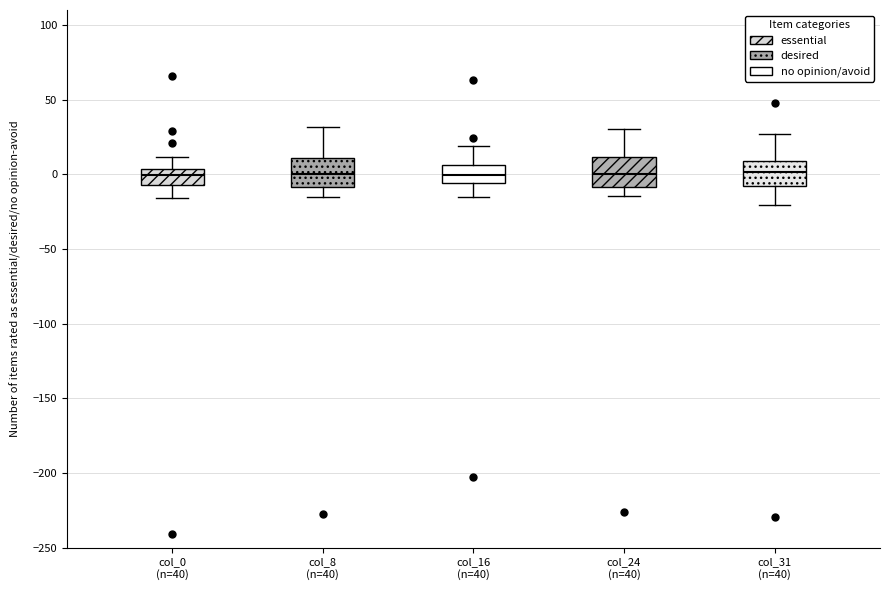

Reading left to right, transcribe this box plot: for each box, give where its median line is, the range the box spans, and where its two whiskers end, as read against the y-axis. The values are not printed on the chart, so give them approximately, as read against the axis.

col_0 (n=40): median 0, box -5 to 5, whiskers -15 to 10
col_8 (n=40): median 0, box -10 to 10, whiskers -15 to 30
col_16 (n=40): median 0, box -5 to 5, whiskers -15 to 20
col_24 (n=40): median 0, box -10 to 10, whiskers -15 to 30
col_31 (n=40): median 0, box -10 to 10, whiskers -20 to 25